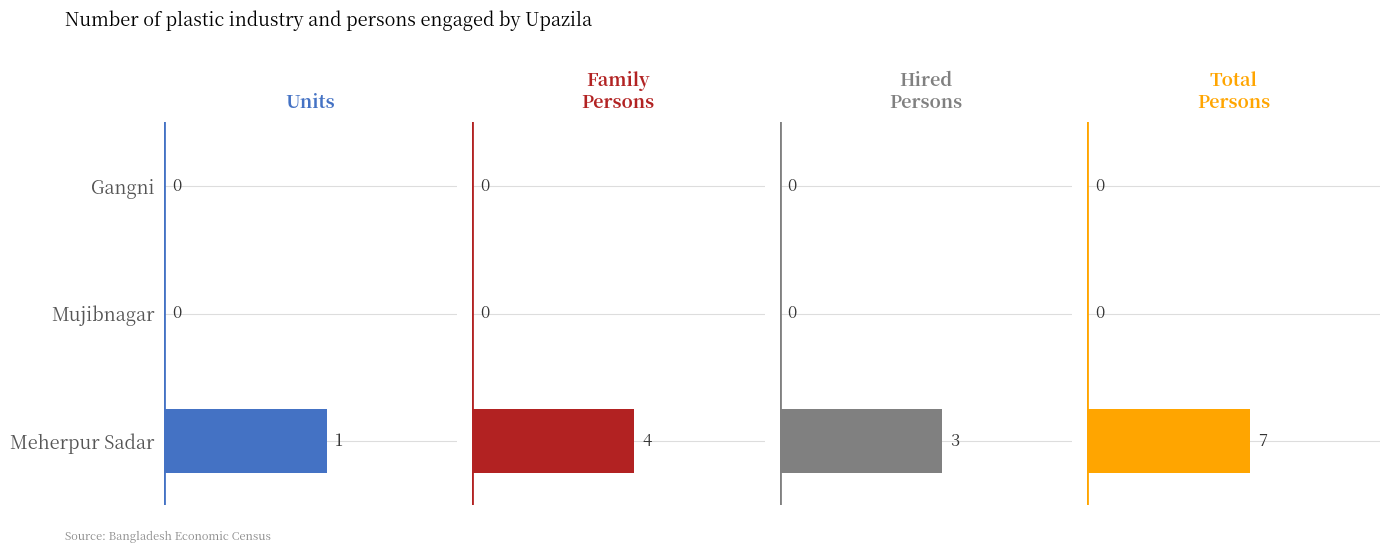

The Persons engaged Total series shows 0 at Gangni. True or false?

True